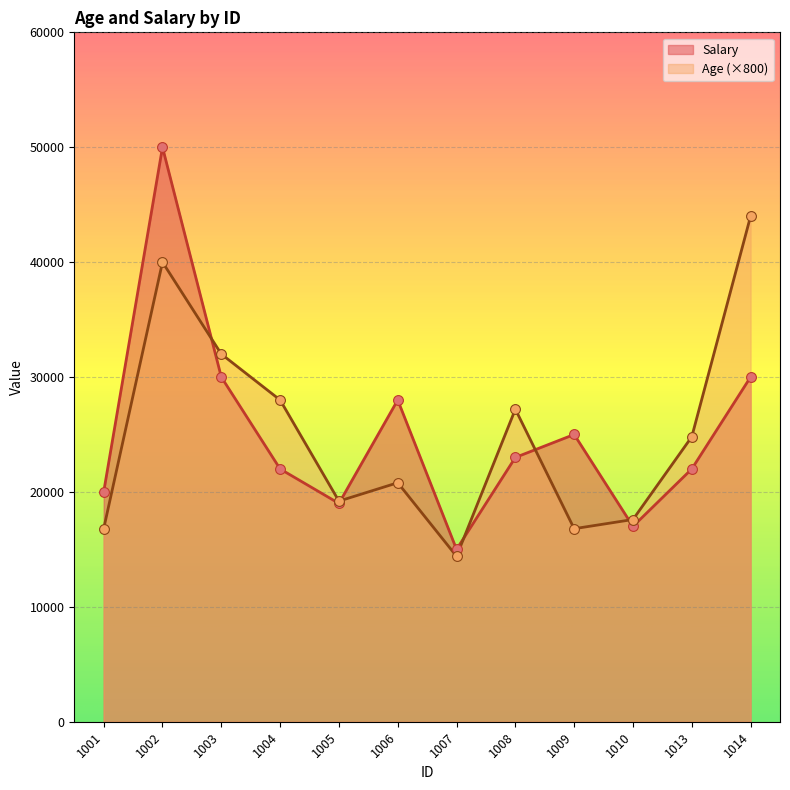

Which series has the widest spread of Y values?

Salary